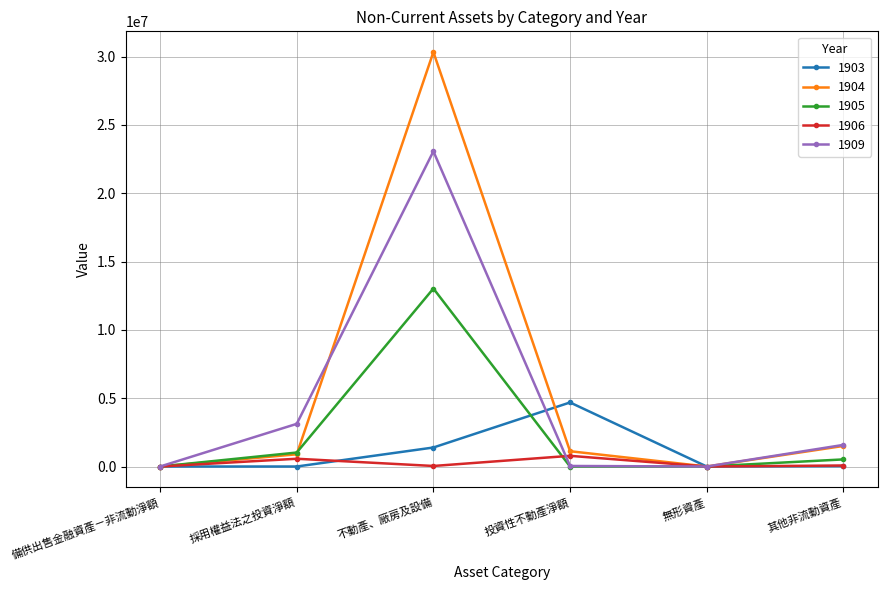

Where does the 1905 series first go above 519542?

採用權益法之投資淨額